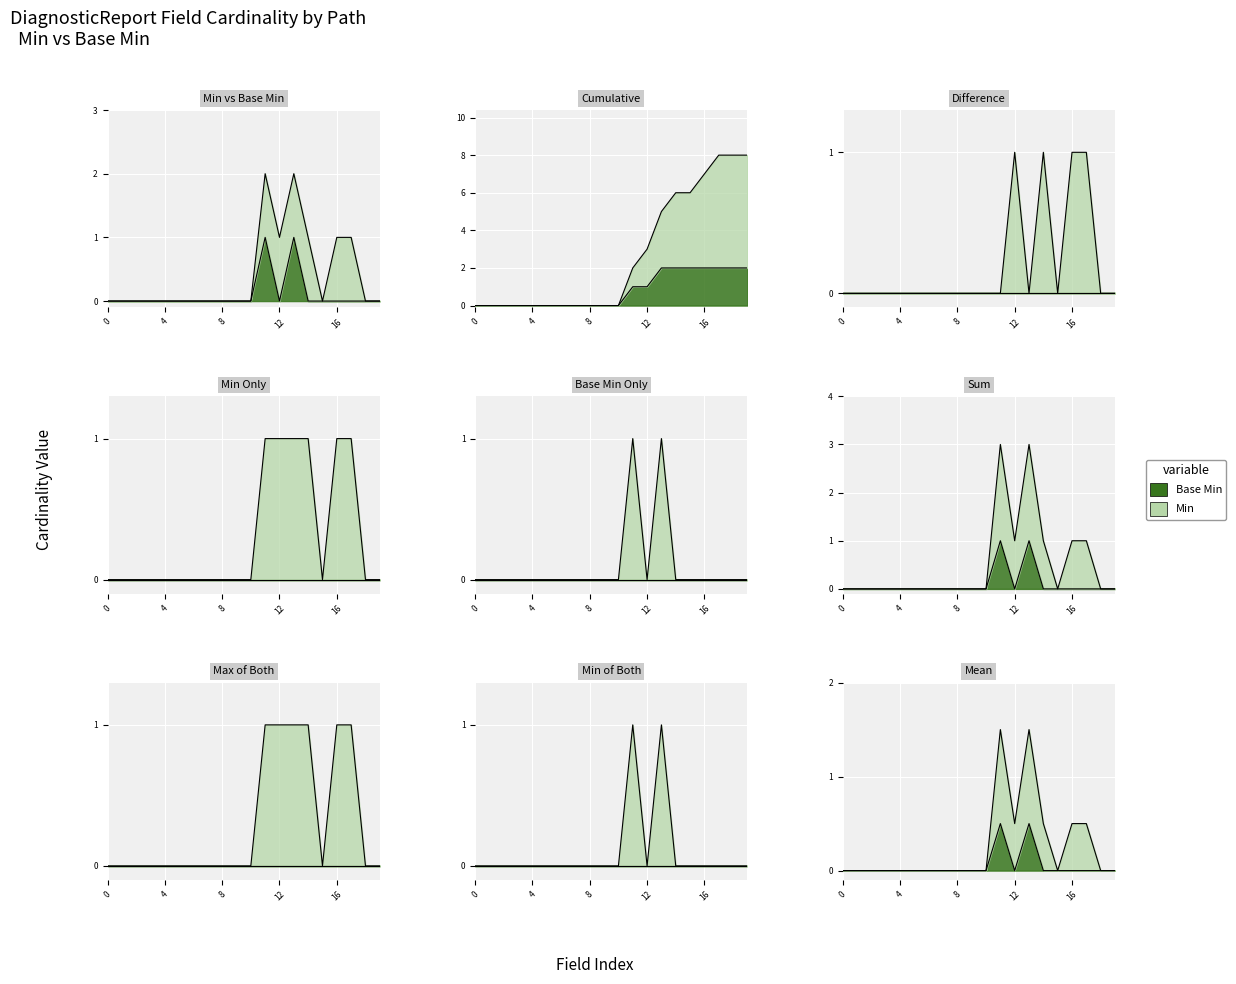

True or false: Base Min and Min intersect in this chart.

False